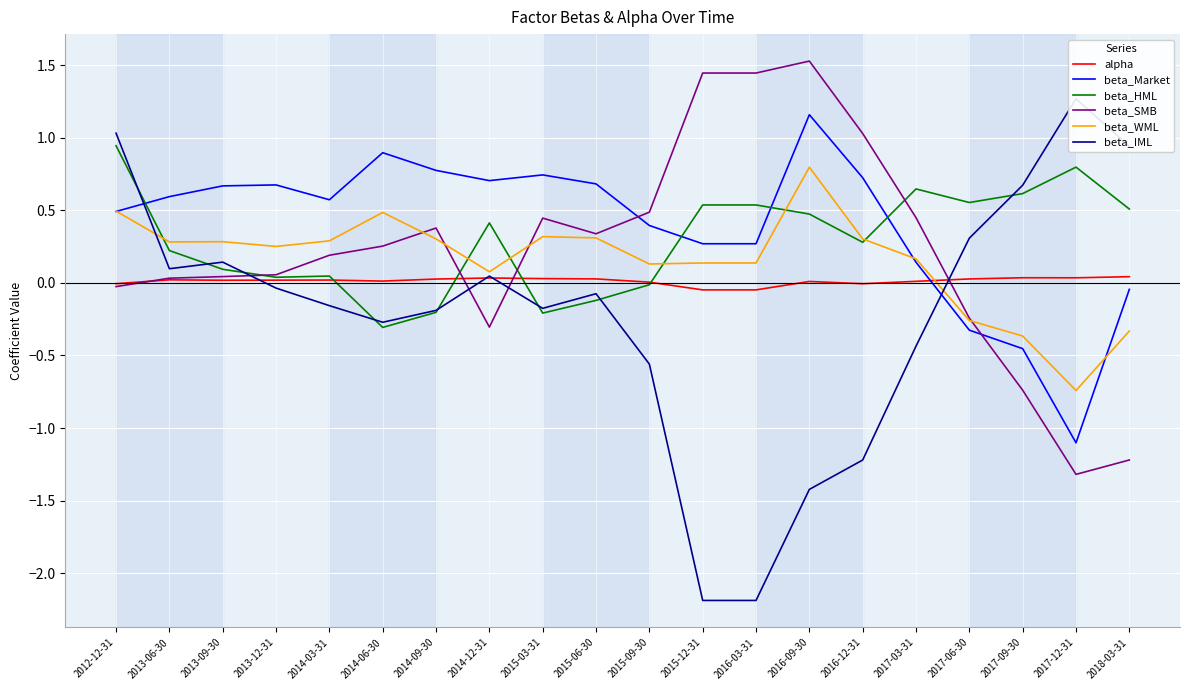

At which label is beta_IML closest to 0?

2013-12-31